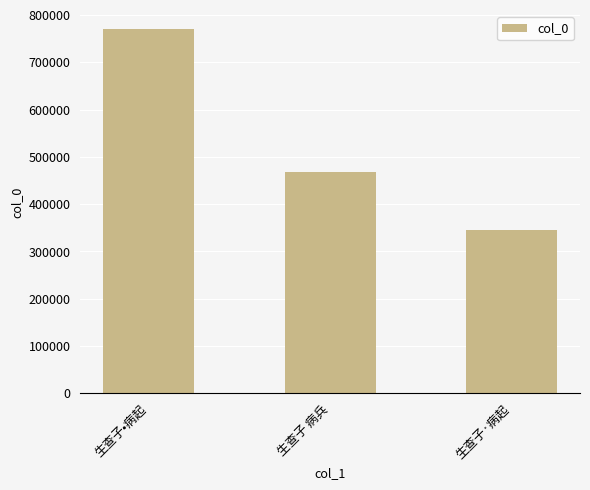

What is the smallest value displayed?

345755